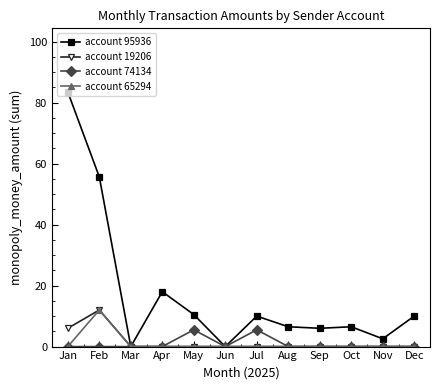

How many data points does each series have?

12